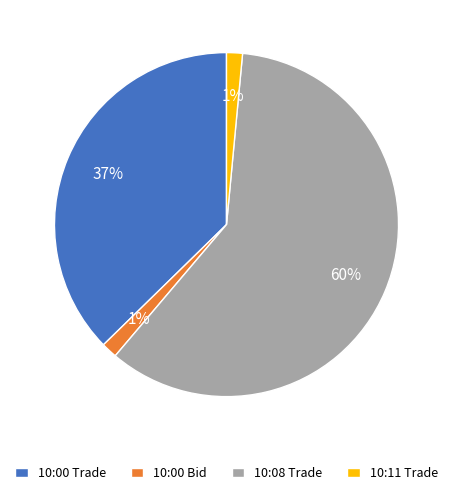

Which category has the biggest portion of the pie?

10:08 Trade